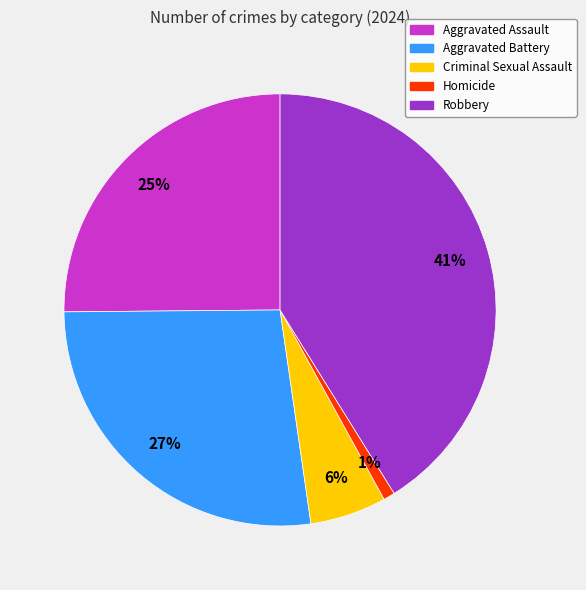

What is the smallest slice in the pie chart?

Homicide